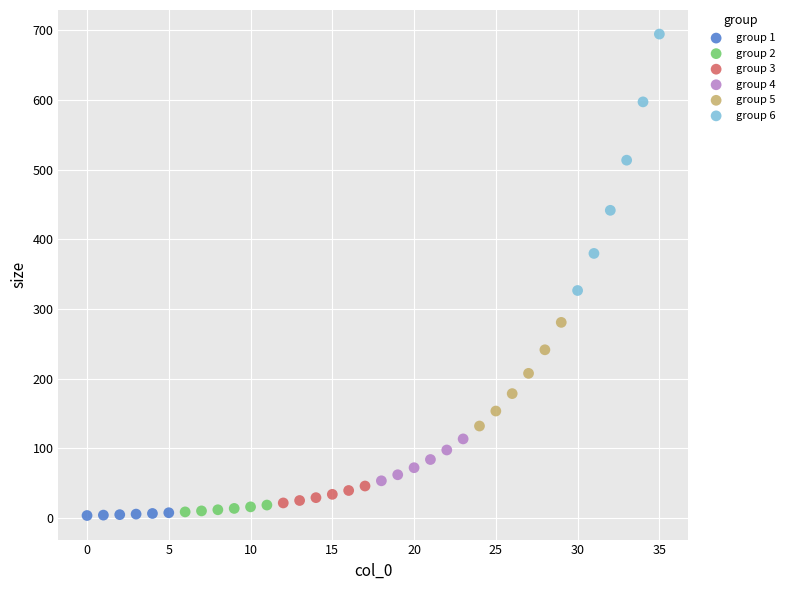

Which series reaches the maximum Y coordinate?

group 6